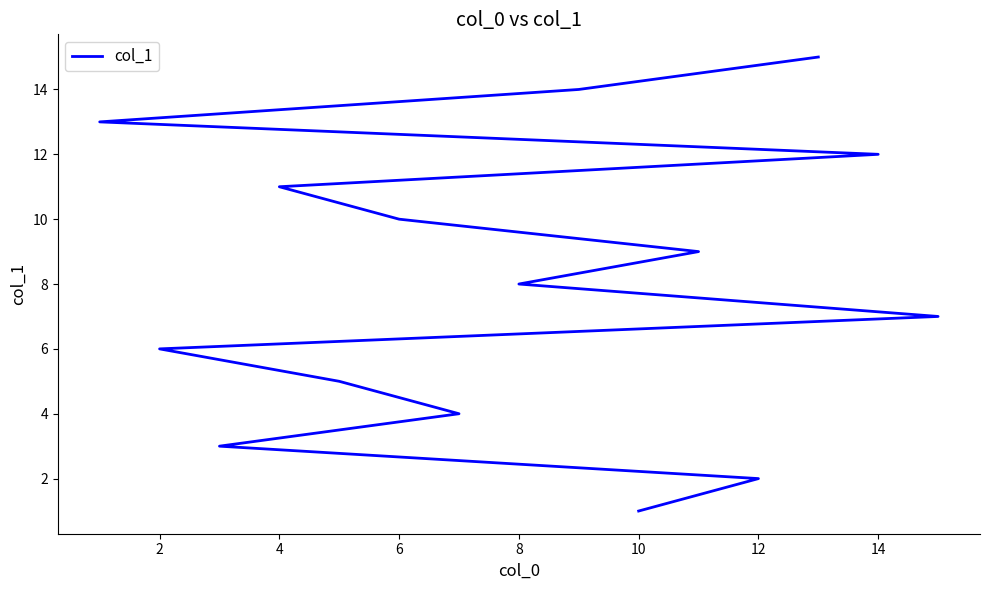

What is the label of the 14th point from the right?

12